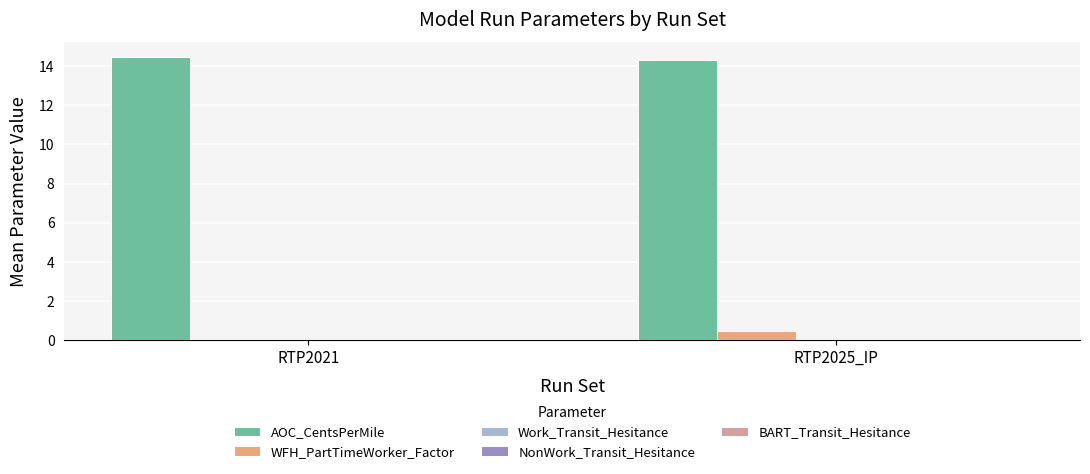

The AOC_CentsPerMile series shows 3.0 at RTP2021. True or false?

False